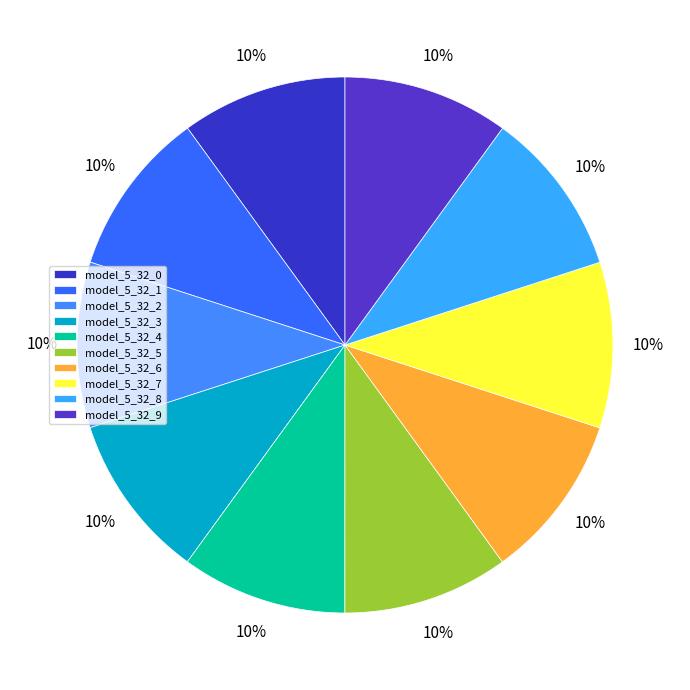

Combined, what portion of the pie is model_5_32_0 and model_5_32_5?

20.0%